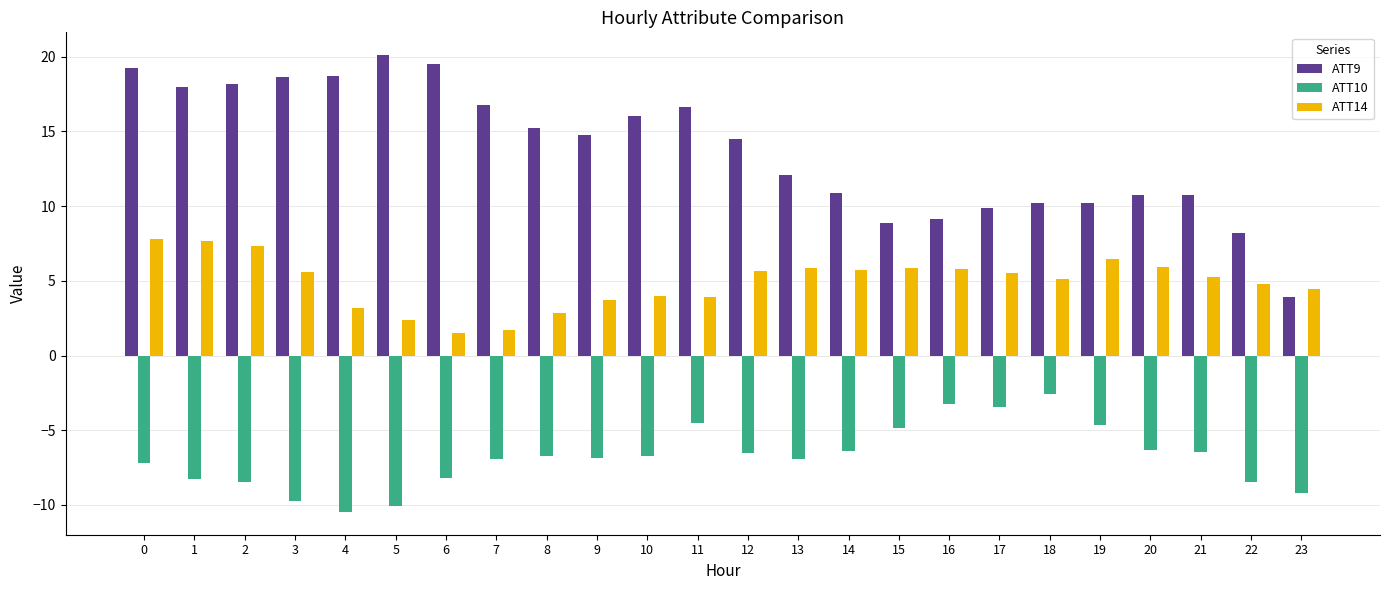

What is the value of the ATT9 bar at the 13th from the left?

14.5